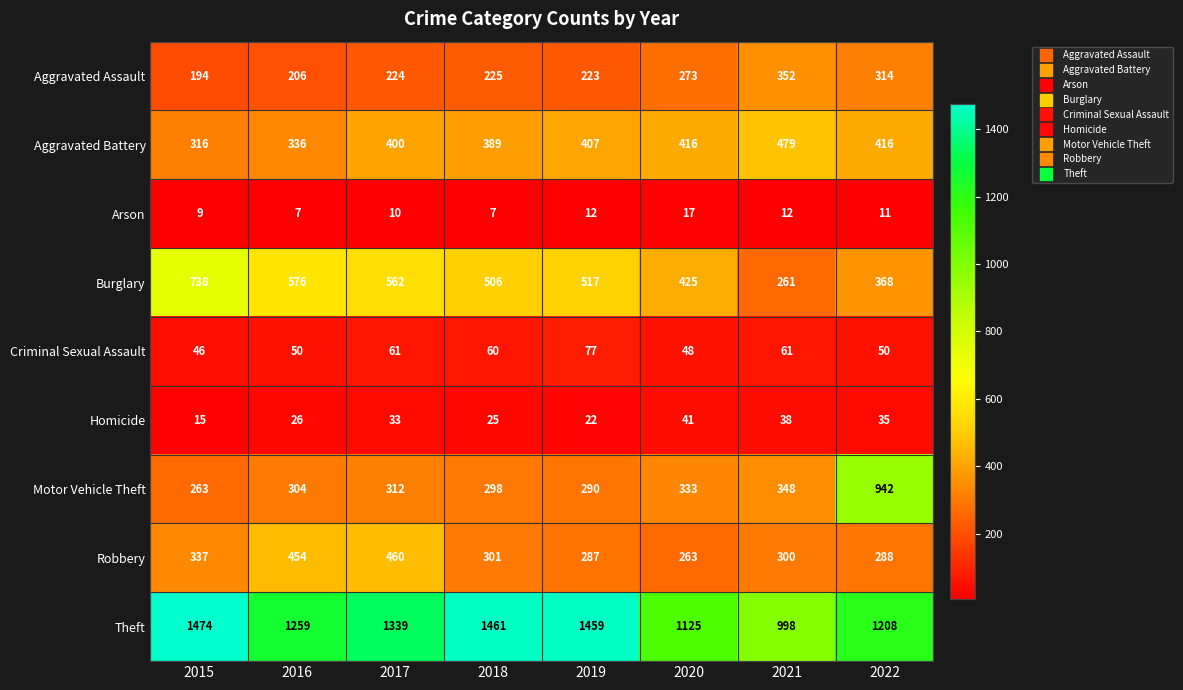

List the series in order of their peak value, lowest first.

Arson, Homicide, Criminal Sexual Assault, Aggravated Assault, Robbery, Aggravated Battery, Burglary, Motor Vehicle Theft, Theft